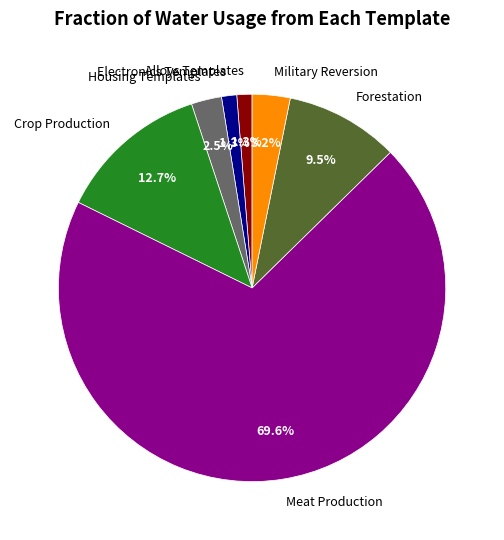

What is the largest slice in the pie chart?

Meat Production